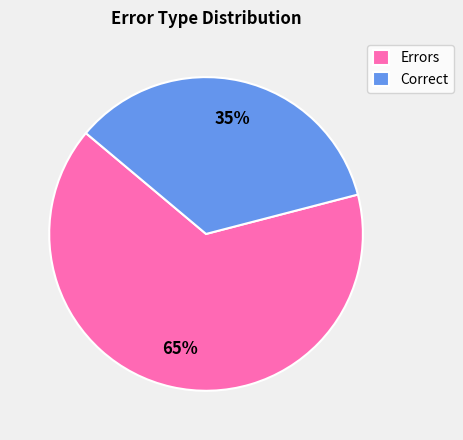

To the nearest percent, what portion does Correct represent?

35%